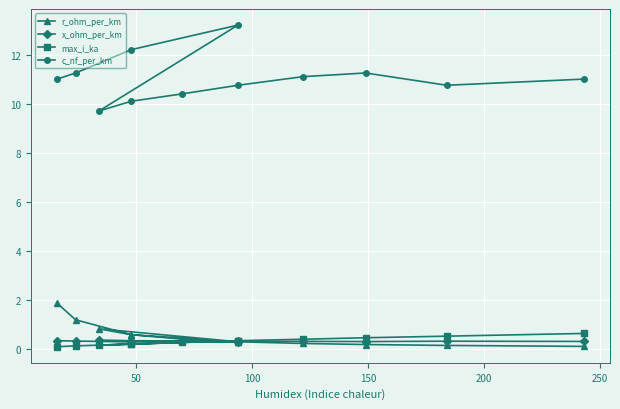

Is it true that c_nf_per_km equals 7.2 at 100?

False